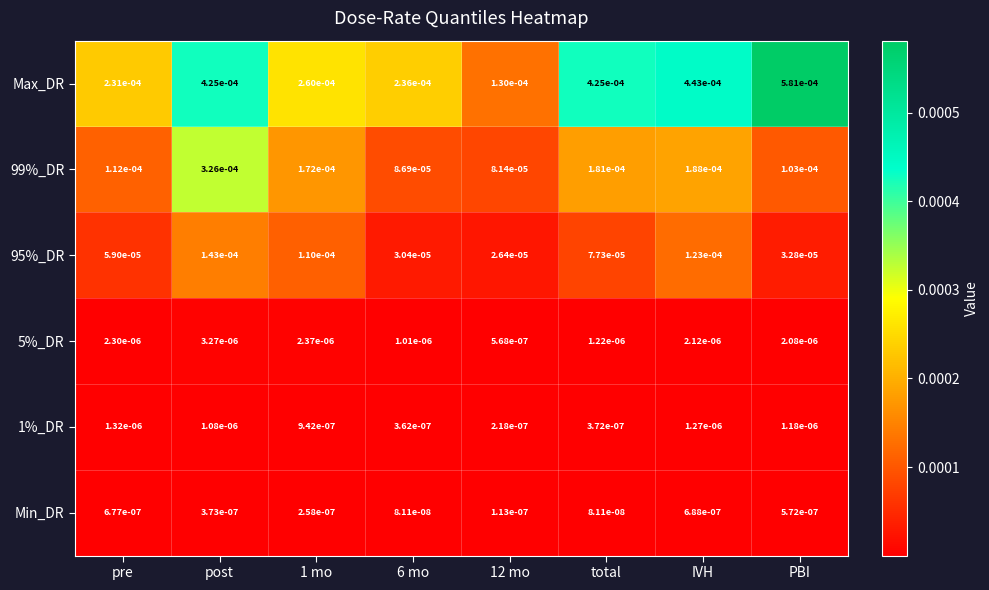

Which series changed the most between pre and 12 mo?

Max_DR